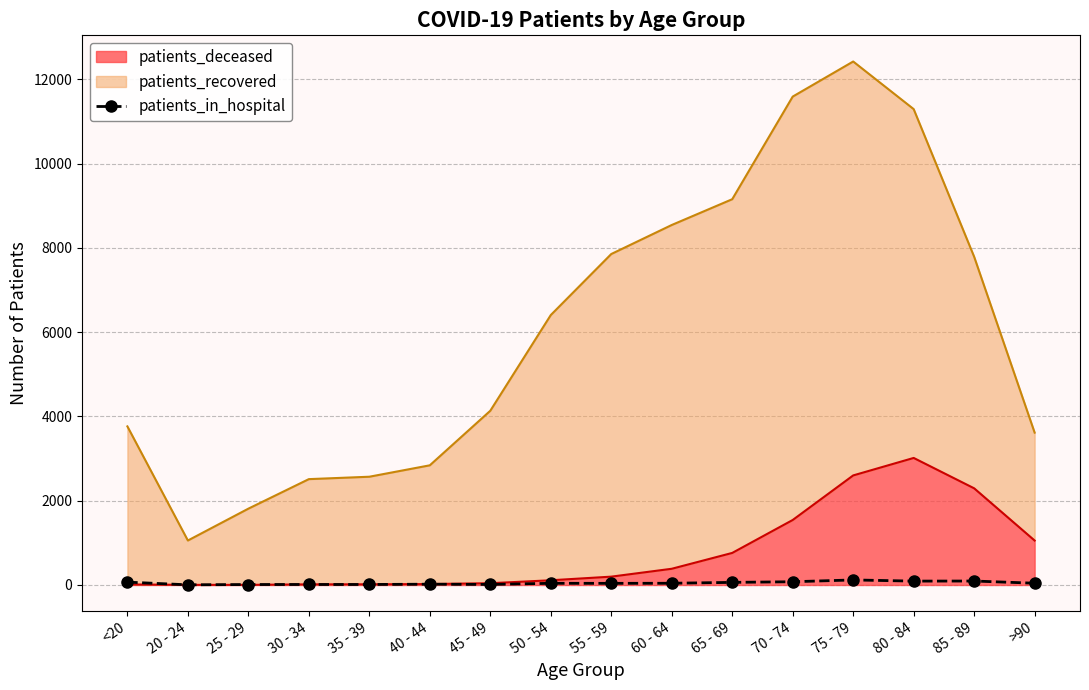

What is the ratio of the value at 70 - 74 to the value at 60 - 64?

1.9